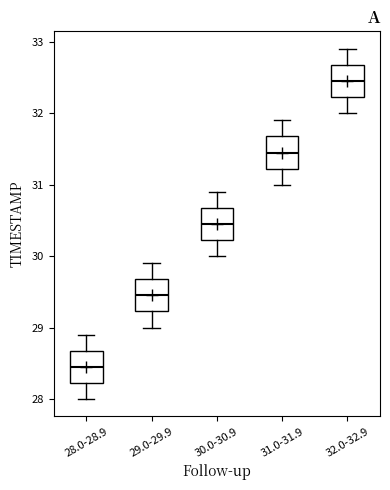

Where is the upper edge of the box for 29.0-29.9 on the y-axis? The values are not printed on the chart, so give them approximately, as read against the axis.

29.7